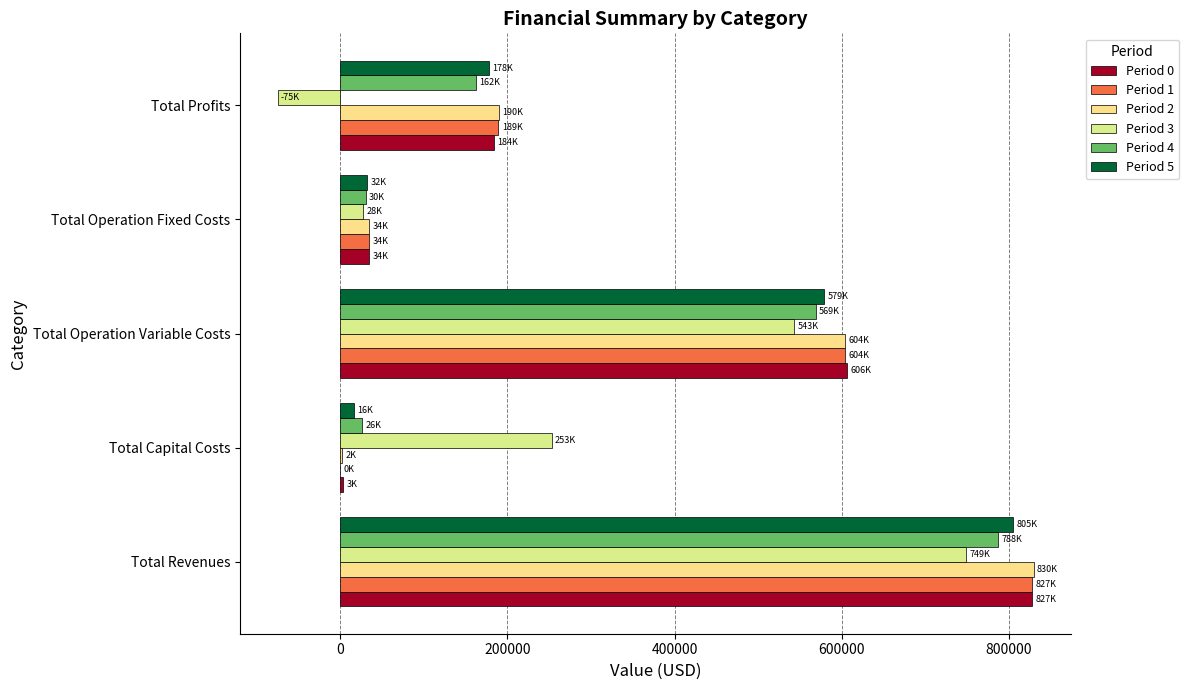

What are all the series names shown in the legend?

Period 0, Period 1, Period 2, Period 3, Period 4, Period 5